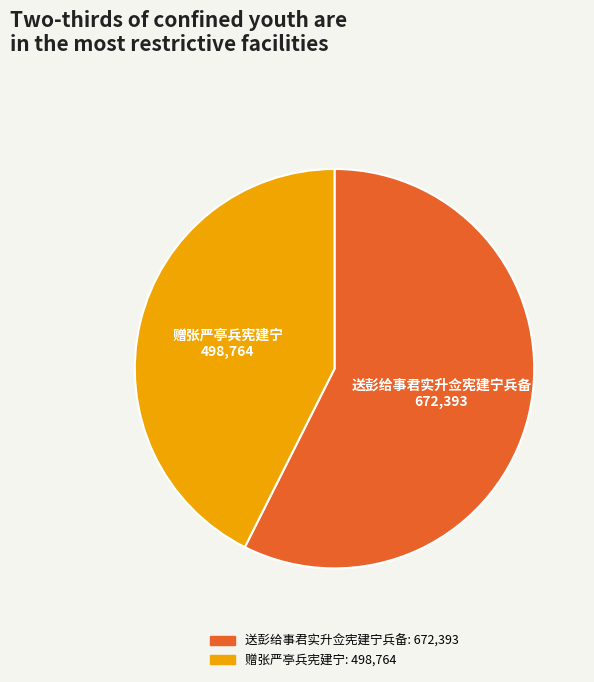

Which slice is the smallest?

赠张严亭兵宪建宁